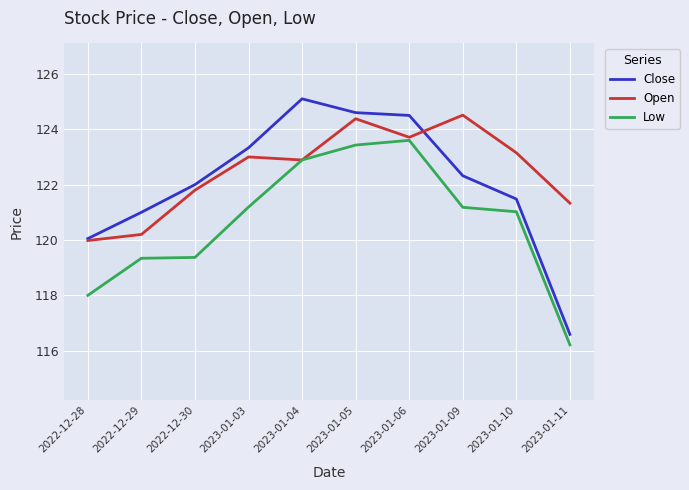

True or false: Open has more than 2 interior local peaks.

True